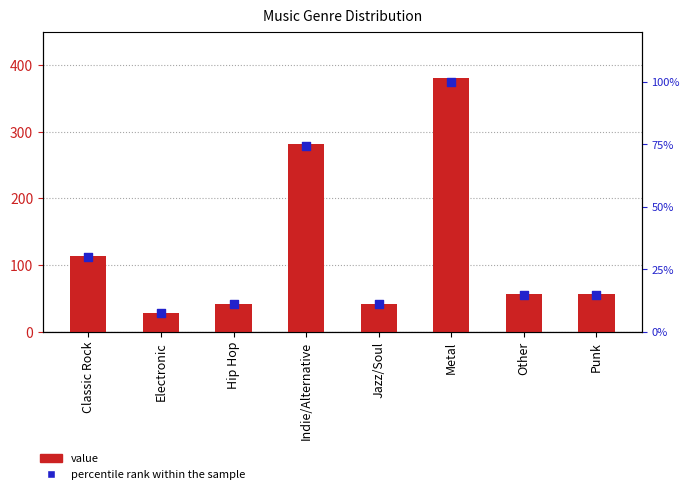

At which category is the sum across all series the highest?

Metal